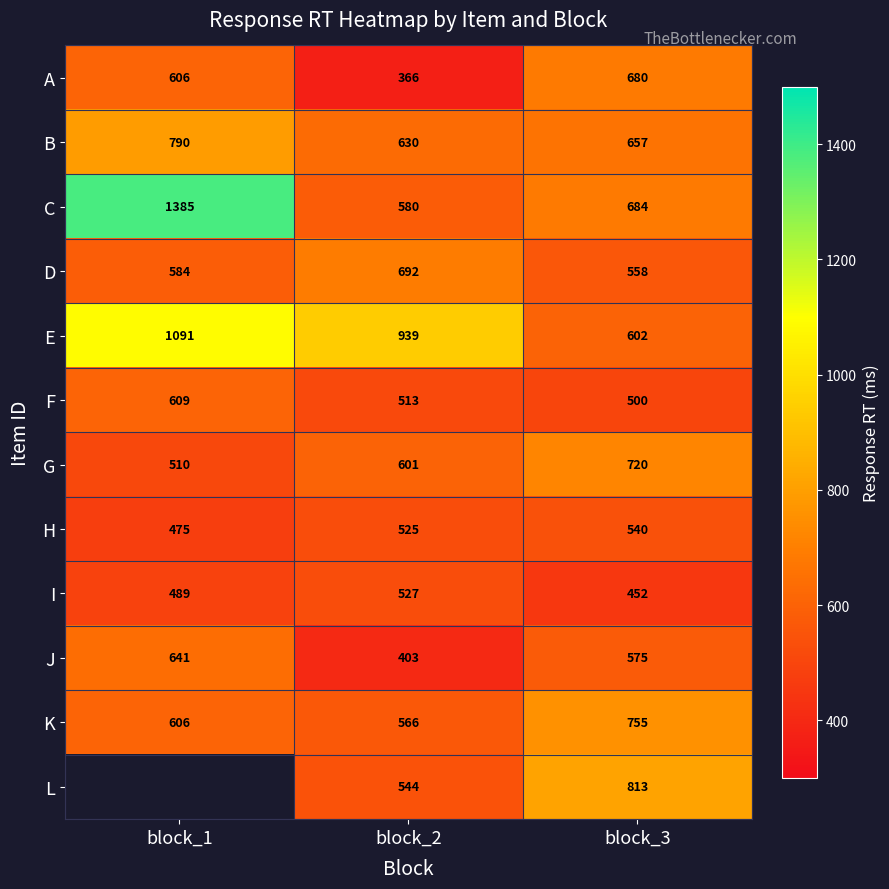

How many distinct data groups are displayed?

12